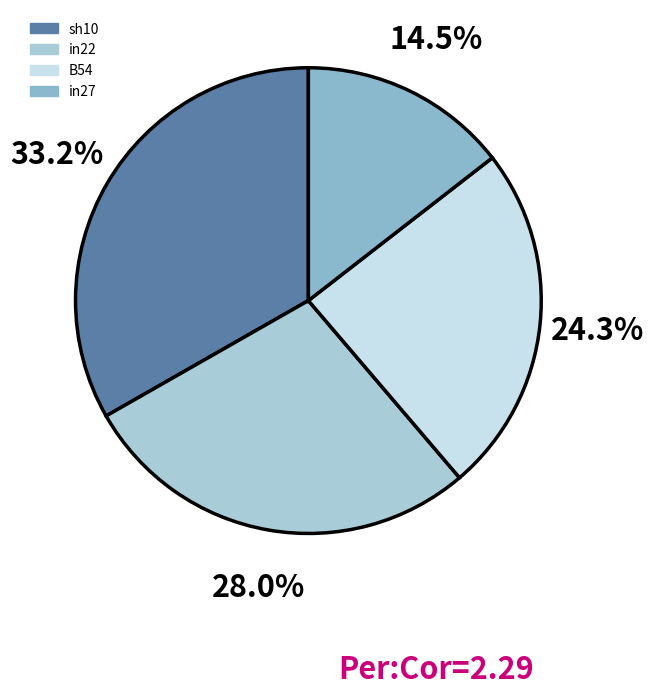

Count the number of slices in the pie.

4